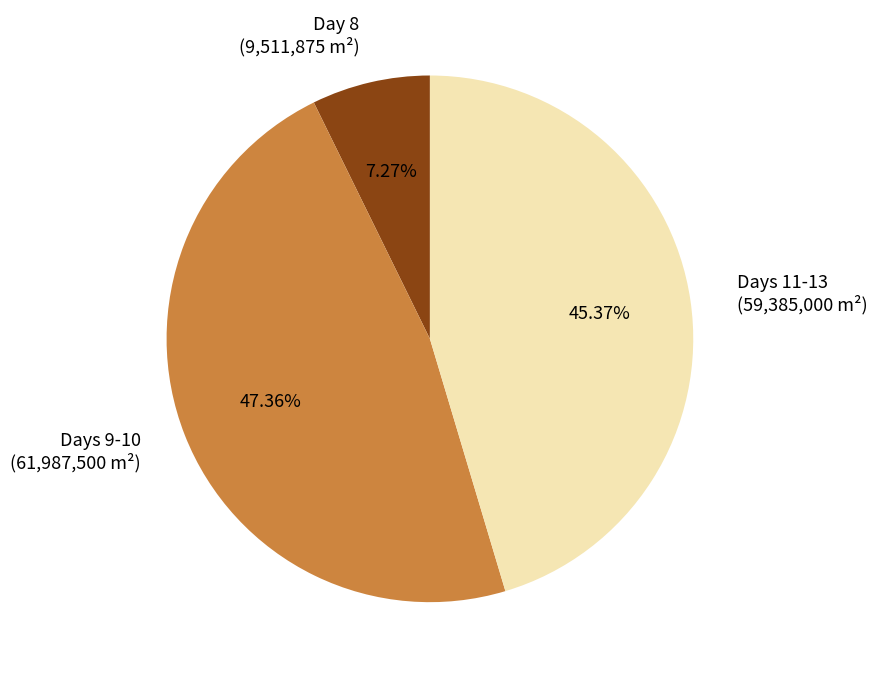

Rank the categories by value from highest to lowest.

Days 9-10, Days 11-13, Day 8